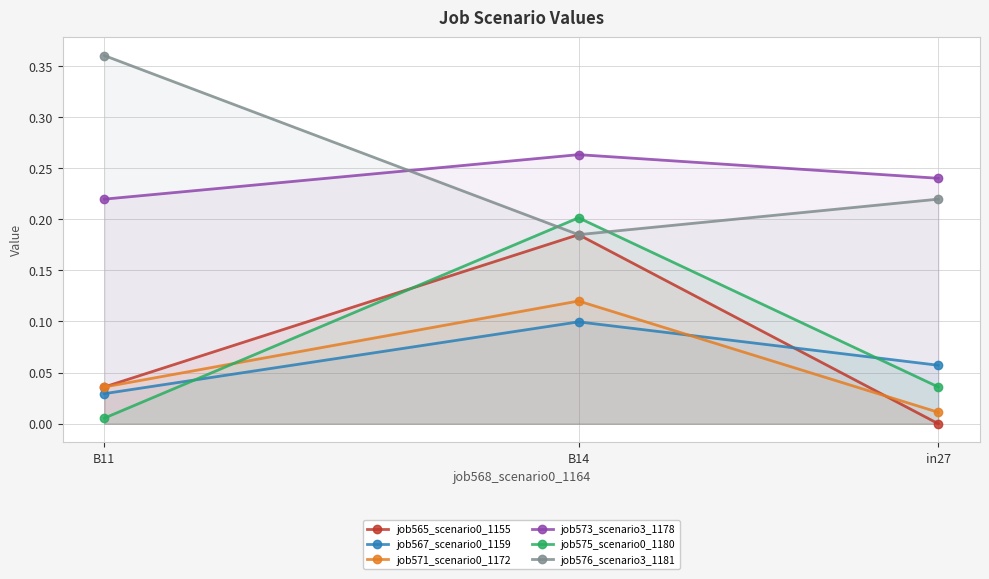

How many categories are shown in the chart?

3